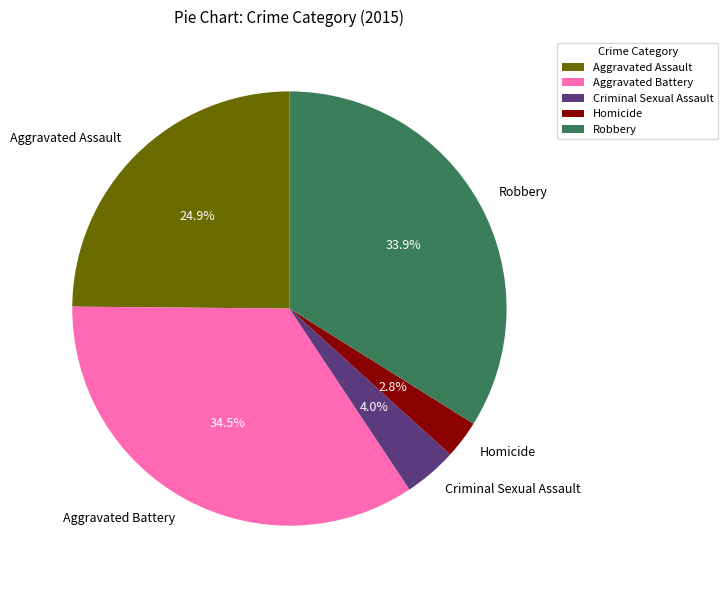

Which category has the smallest portion of the pie?

Homicide